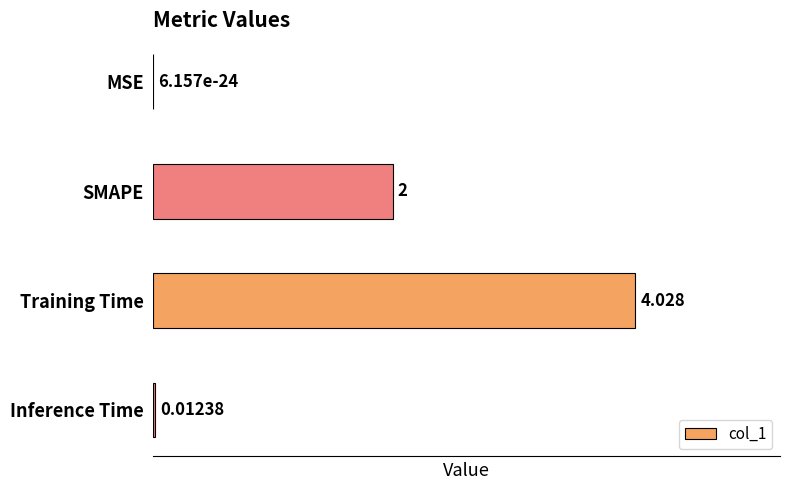

Are the bars grouped side by side (vs. stacked)?

No